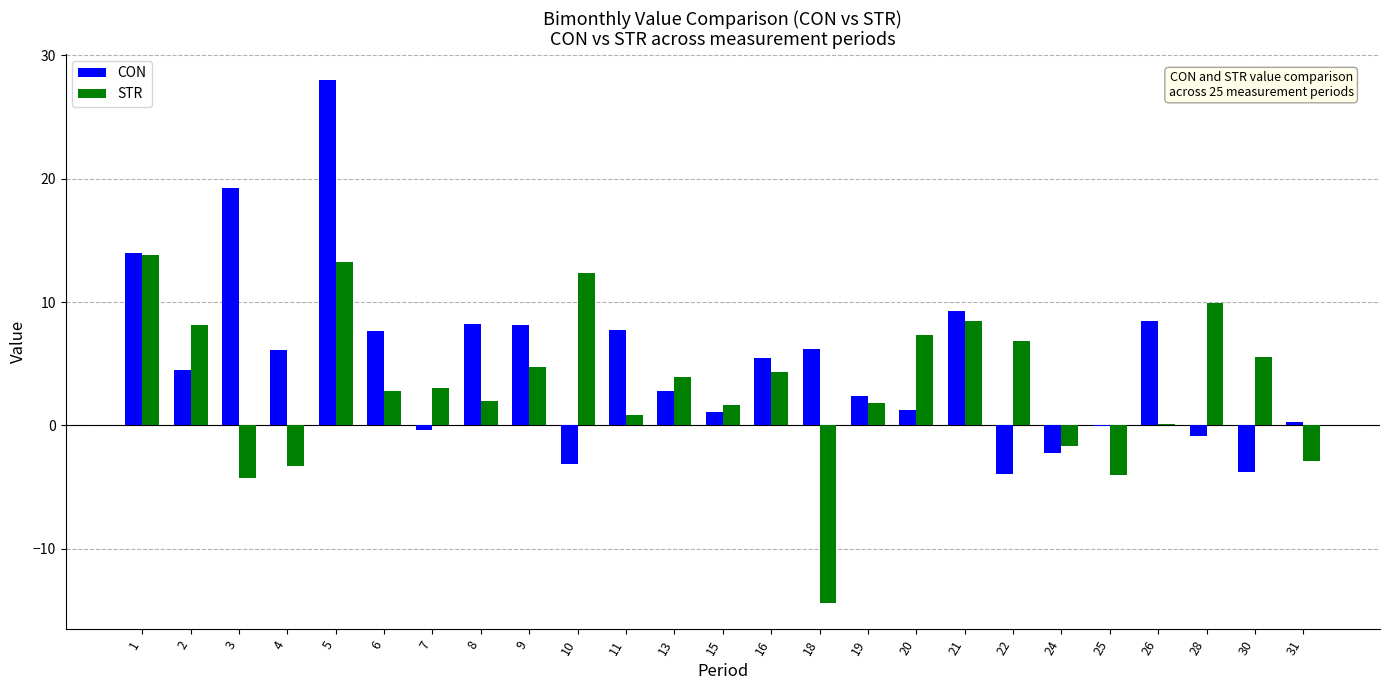

Is it true that STR equals 5.1 at 20?

False